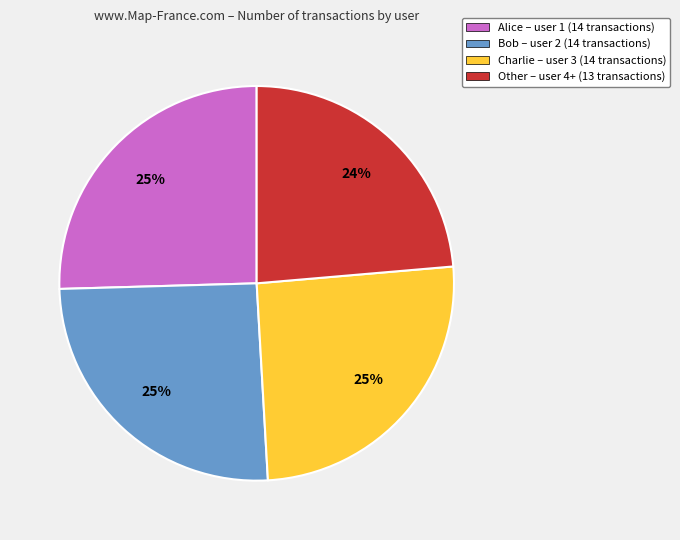

What is the smallest slice in the pie chart?

Other – user 4+ (13 transactions)